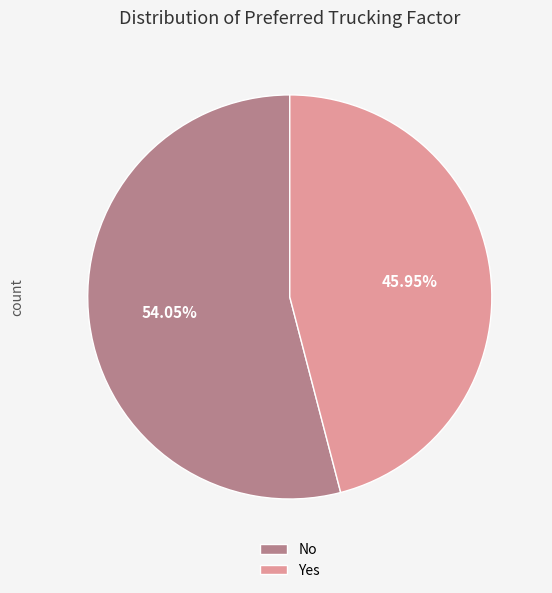

Count the number of slices in the pie.

2